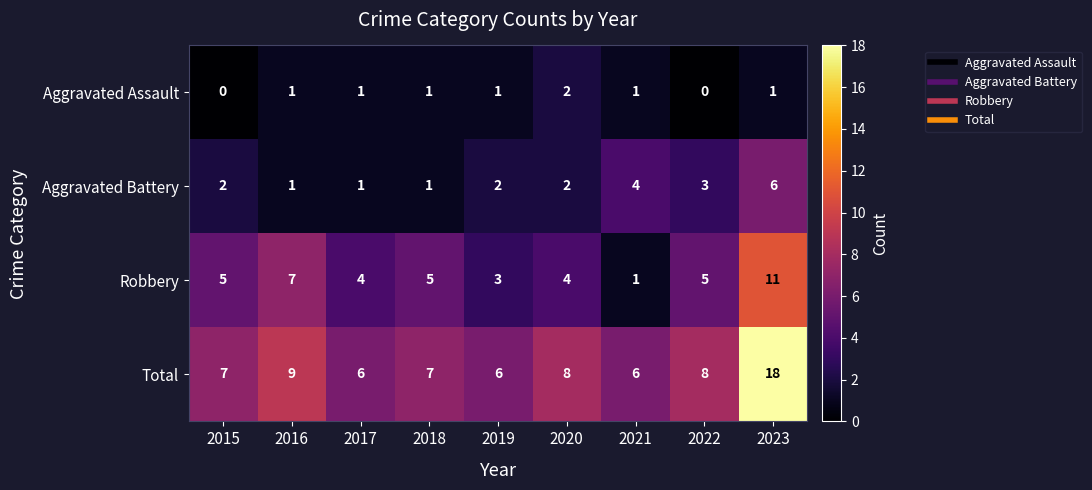

List the series in order of their peak value, highest first.

Total, Robbery, Aggravated Battery, Aggravated Assault